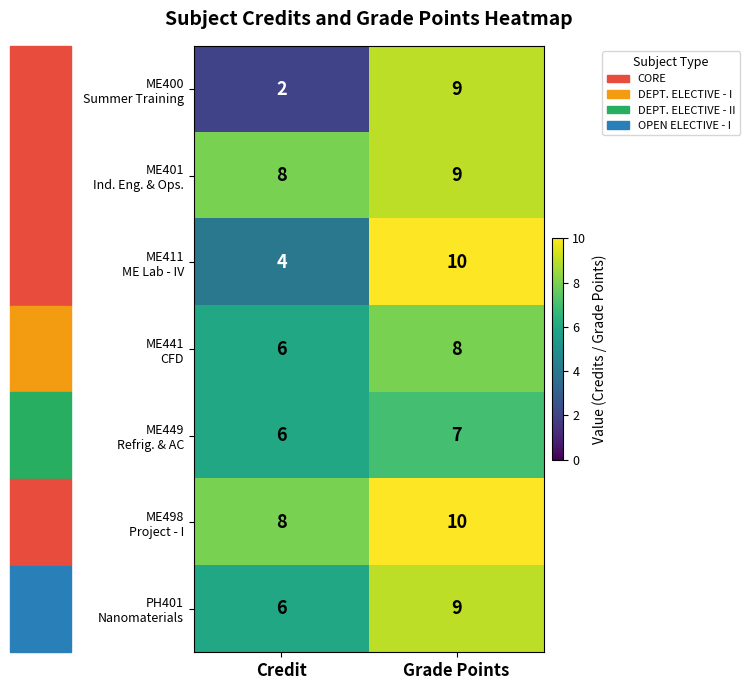

Count the number of categories in the chart.

2